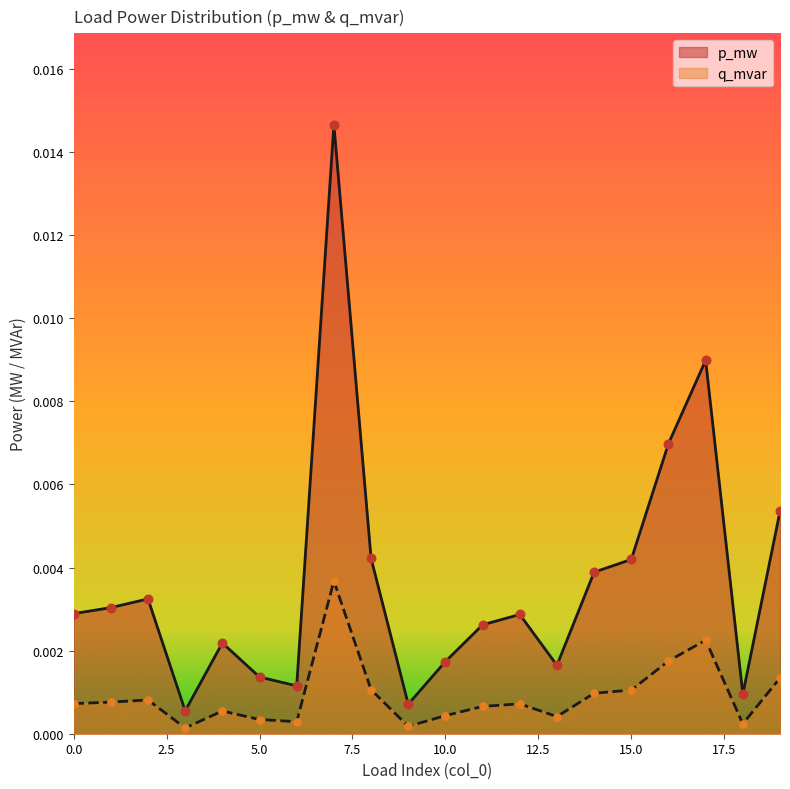

Is the value of p_mw at 2 greater than the value of q_mvar at 0?

Yes